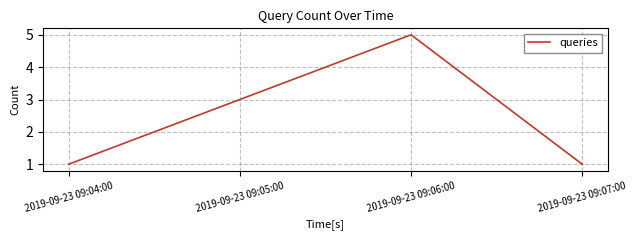

How many values are below 3?

2